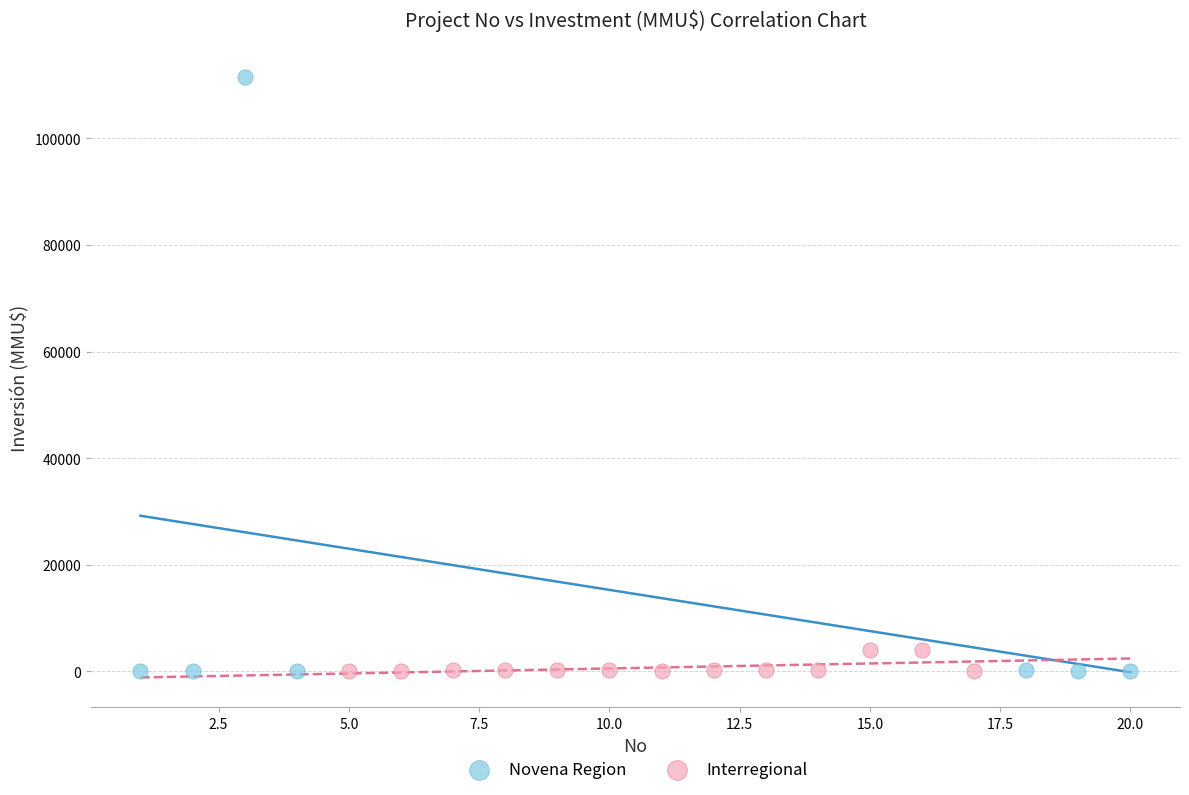

Which series reaches the maximum Y coordinate?

Novena Region